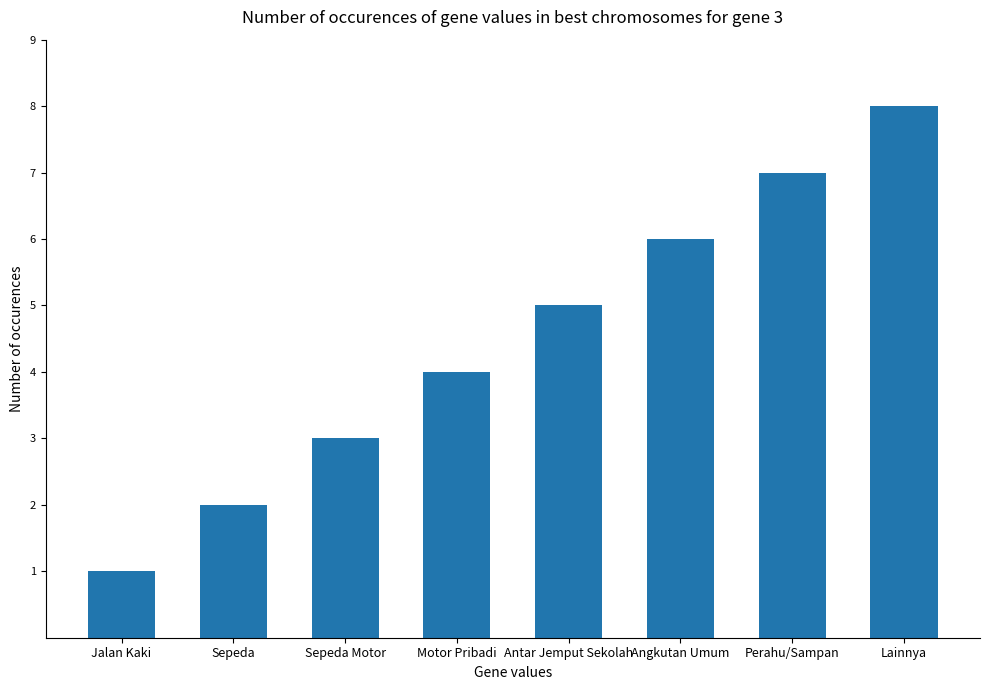

How many data points are less than 5?

4